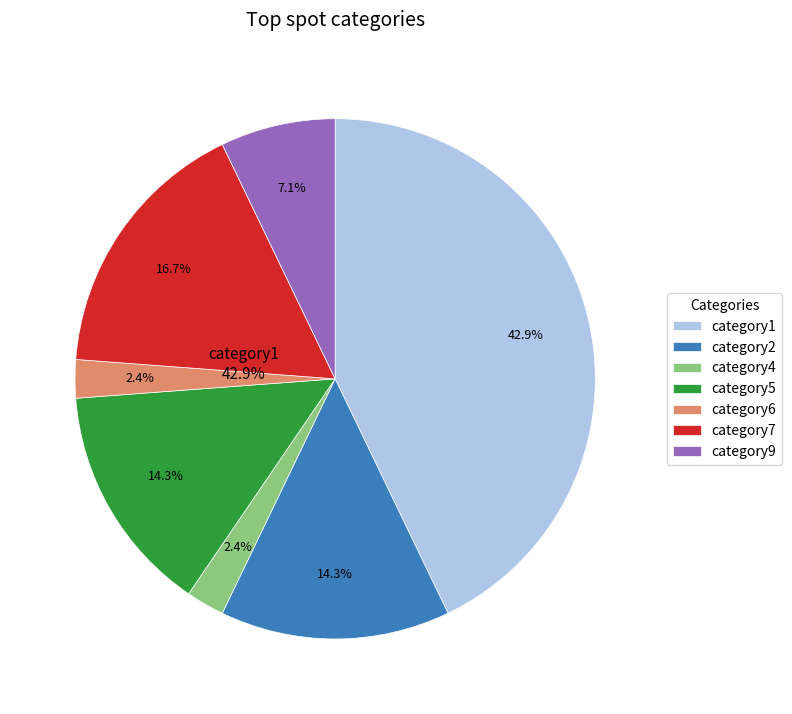

How many slices are in this pie chart?

7